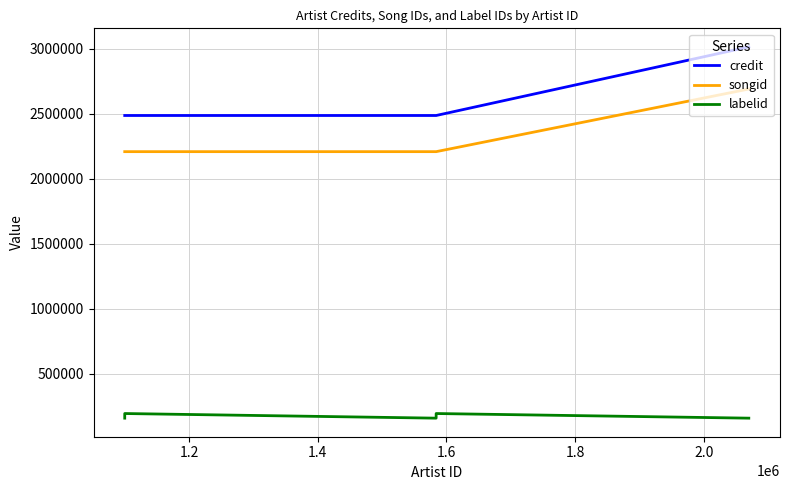

What are all the series names shown in the legend?

credit, songid, labelid